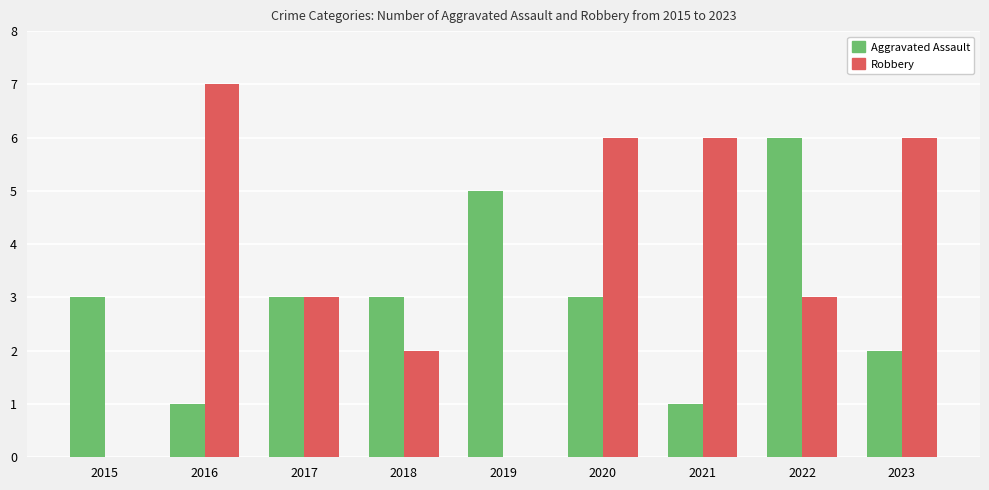

What is the greatest value displayed?

7